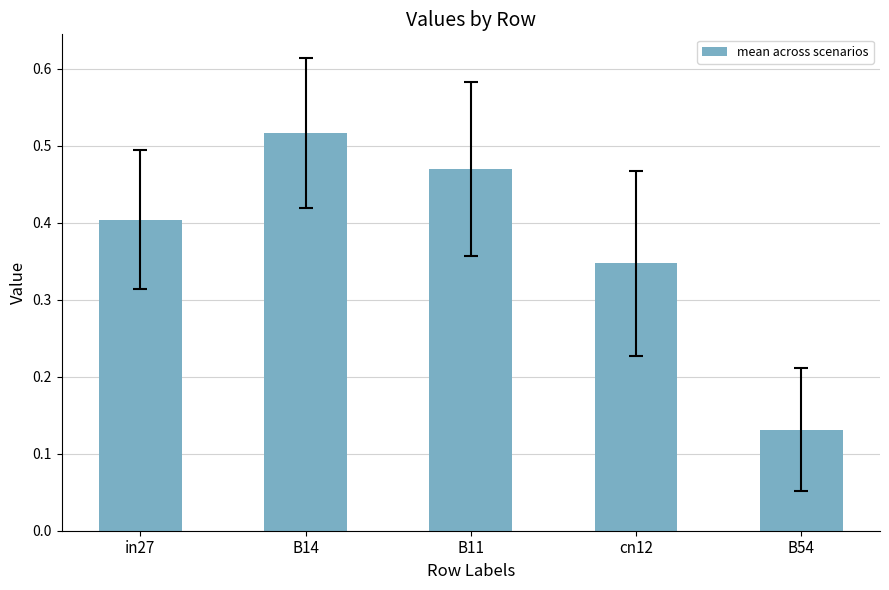

Count the number of categories in the chart.

5